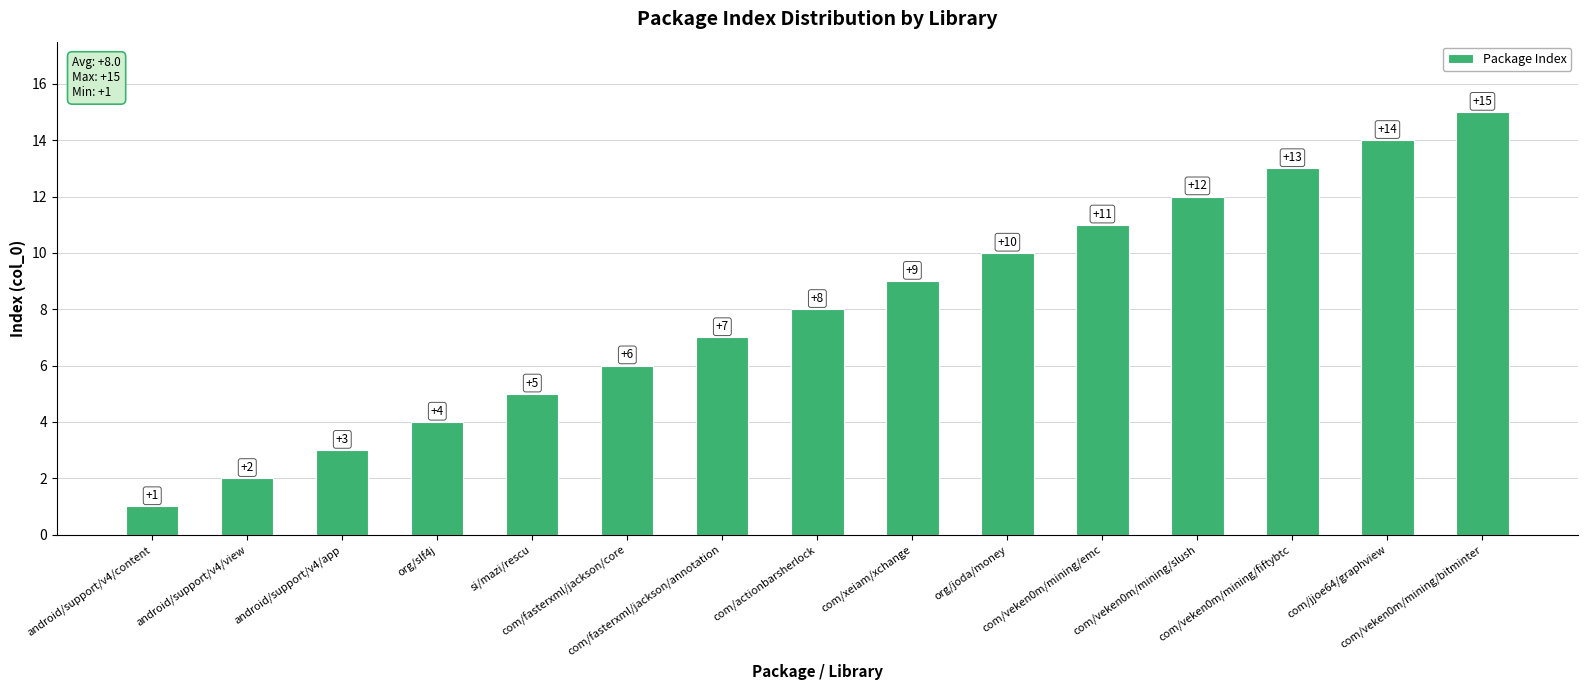

What value does the data have at org/joda/money, to the nearest 10?

10